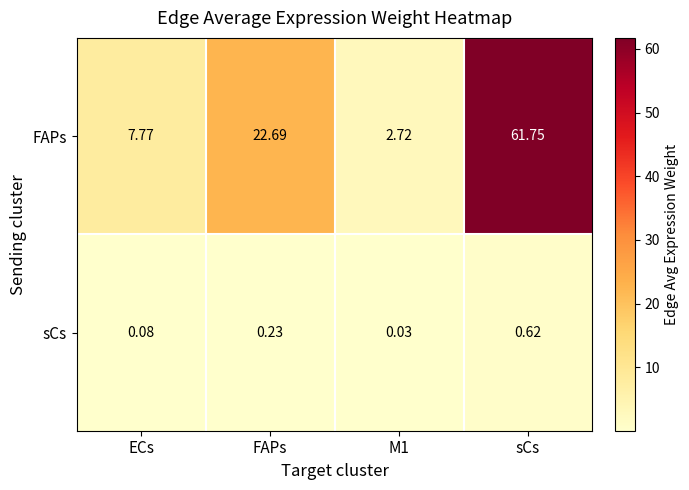

What is the difference between the highest and lowest values at FAPs?

22.5